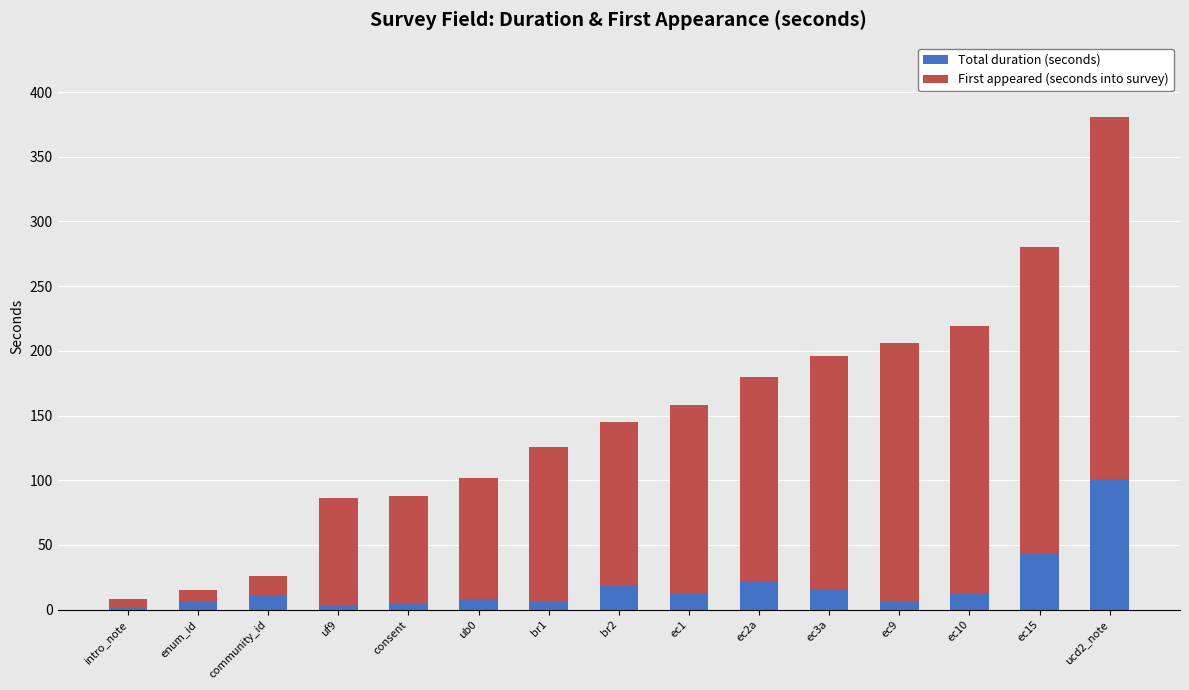

What is the sum of all Total duration (seconds) values?

275